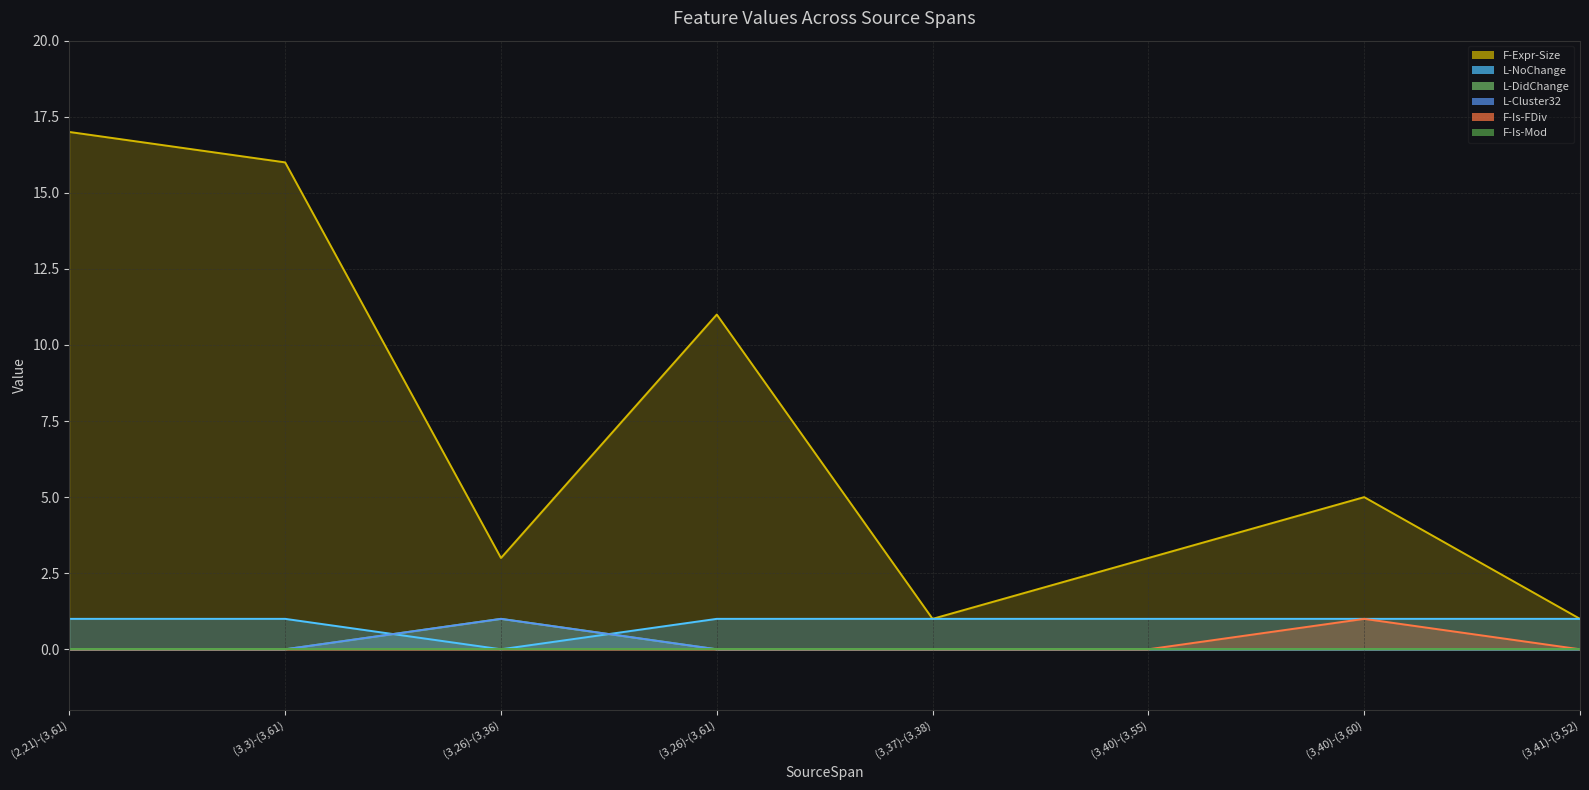

What is the label of the 6th point from the left?

(3,40)-(3,55)